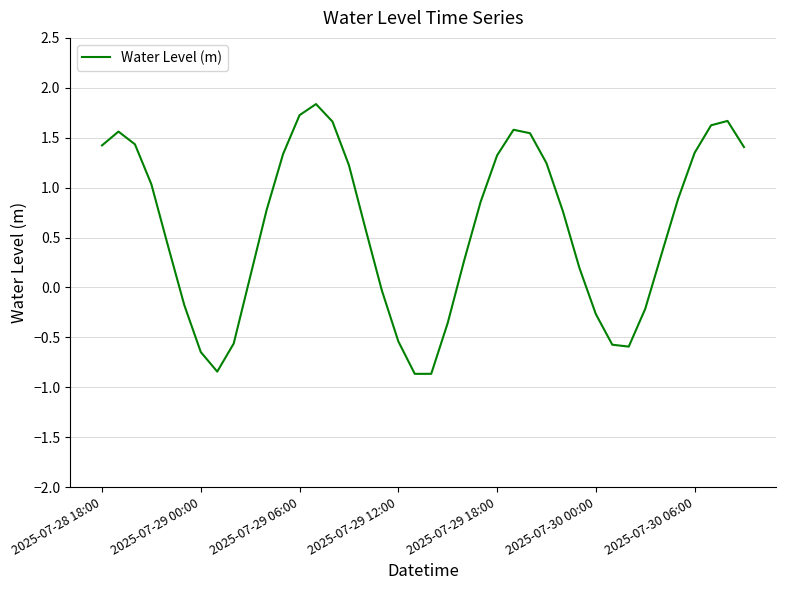

What is the sum of all values?

23.6